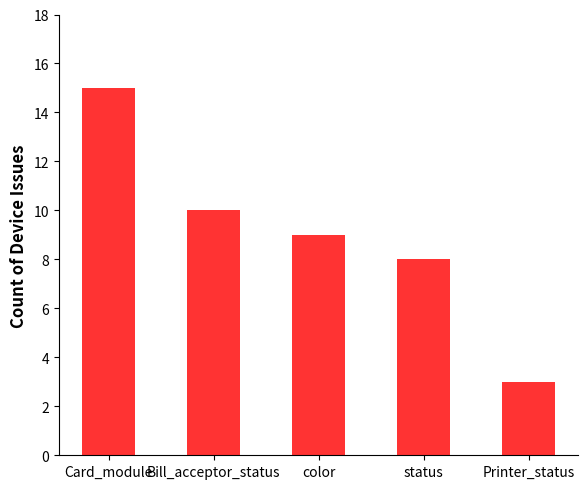

What is the difference between the values at Printer_status and Card_module?

12